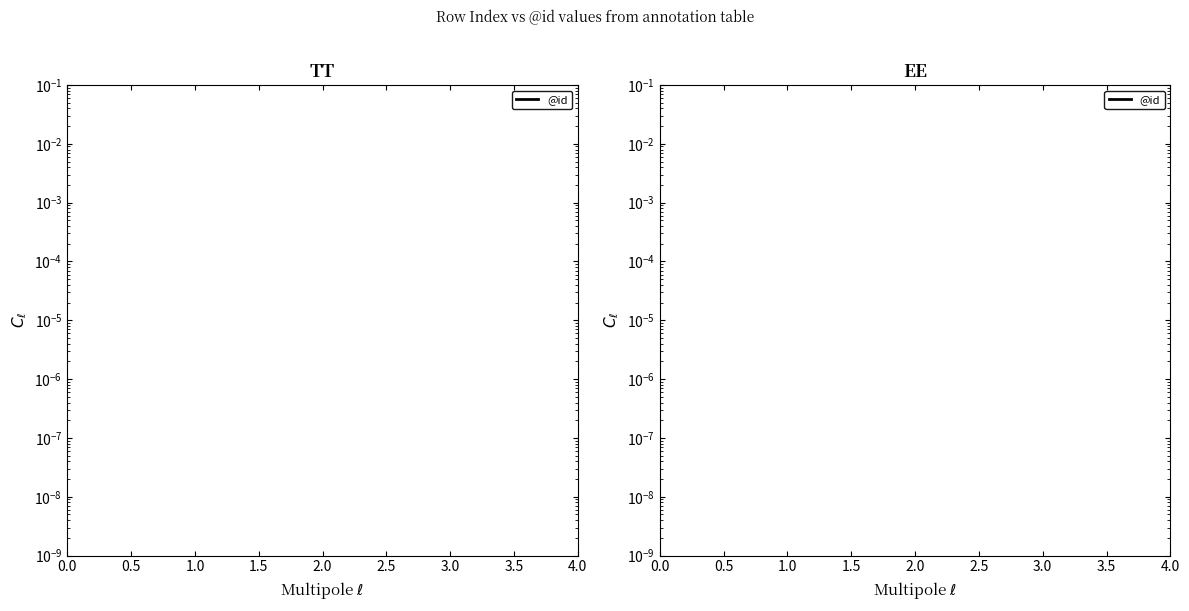

What position from the left is 2.0?

3